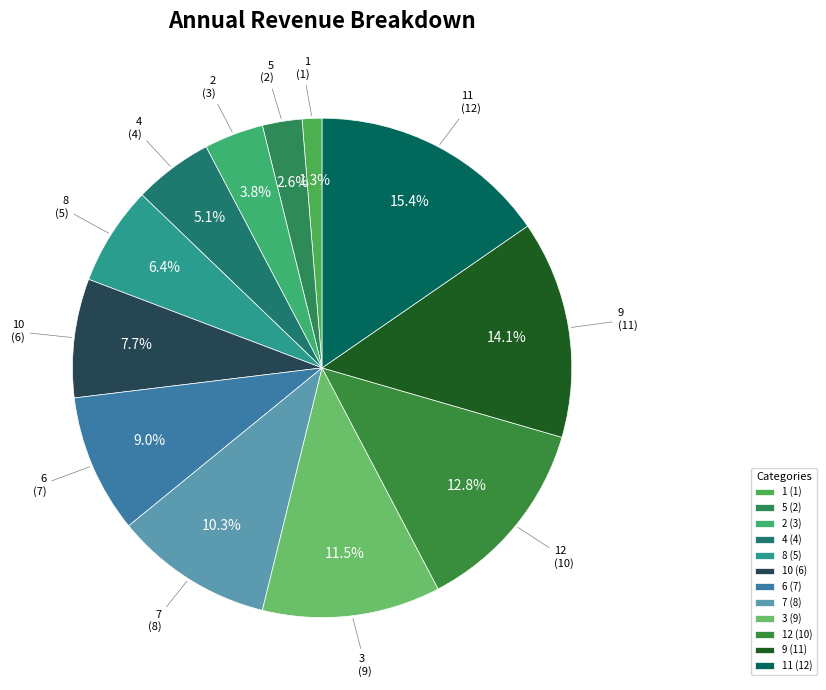

Is there a majority slice in this chart?

No